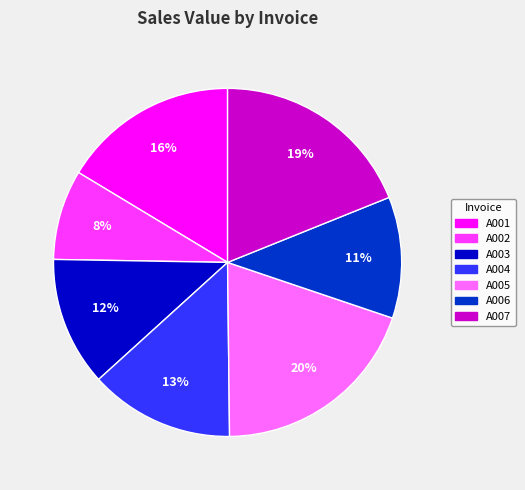

Do A006 and A007 together represent more than half of the pie?

No